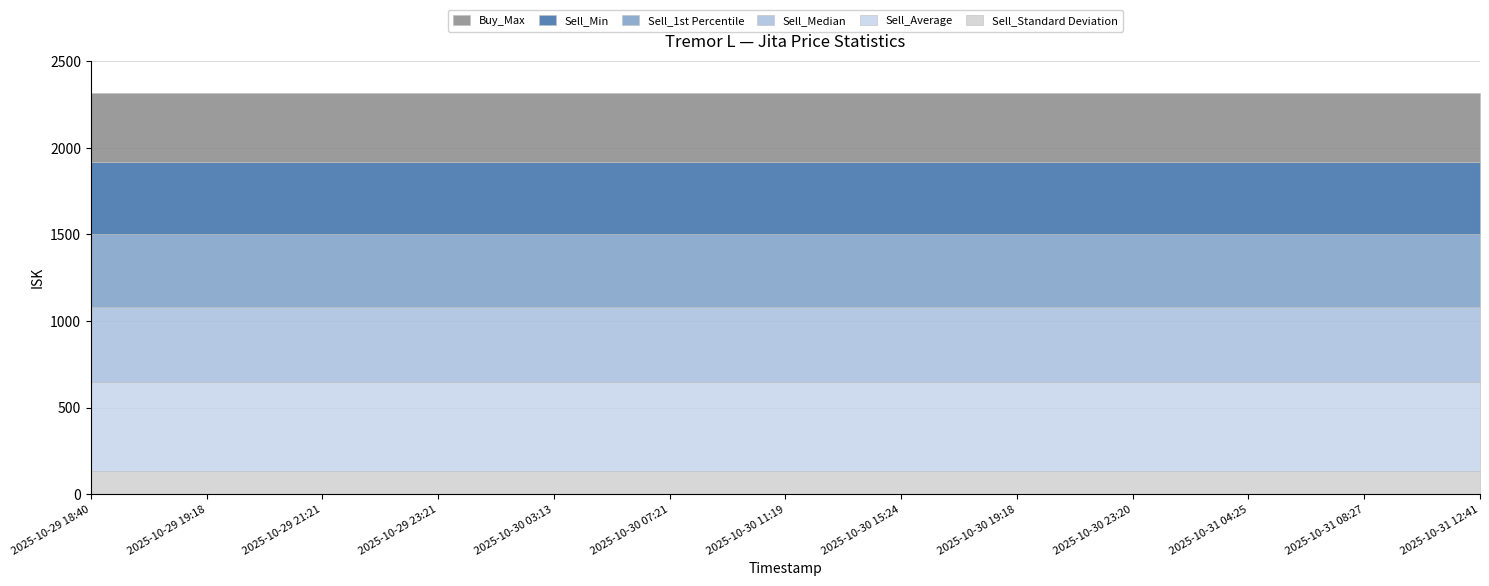

What is the minimum value for Sell_Standard Deviation?

136.2